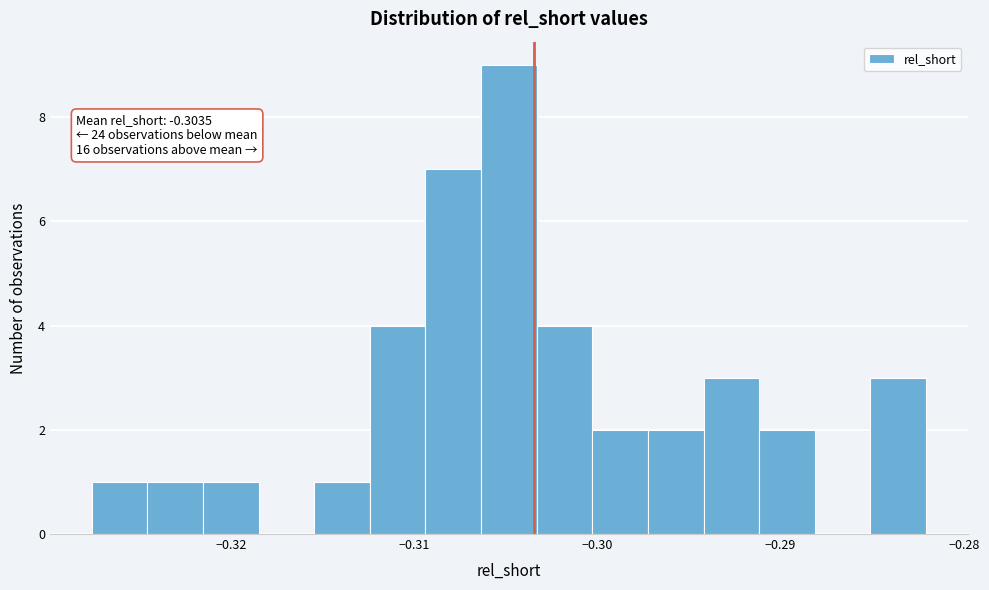

Read against the x-axis, roughly where is the centre of the tallest bar?

-0.305